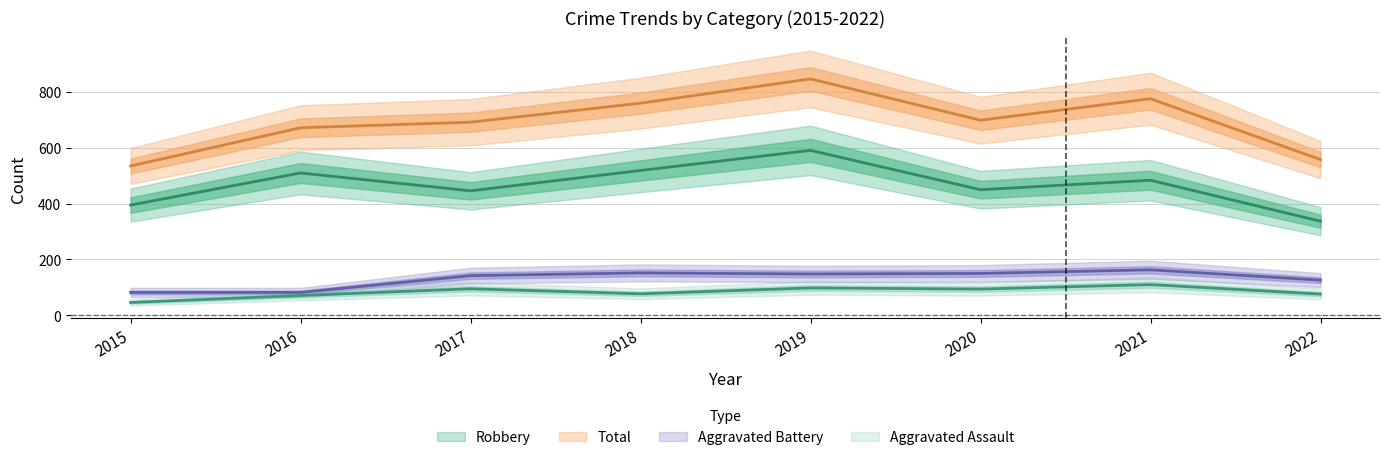

What is the spread (max minus min) of values at 2021?

666